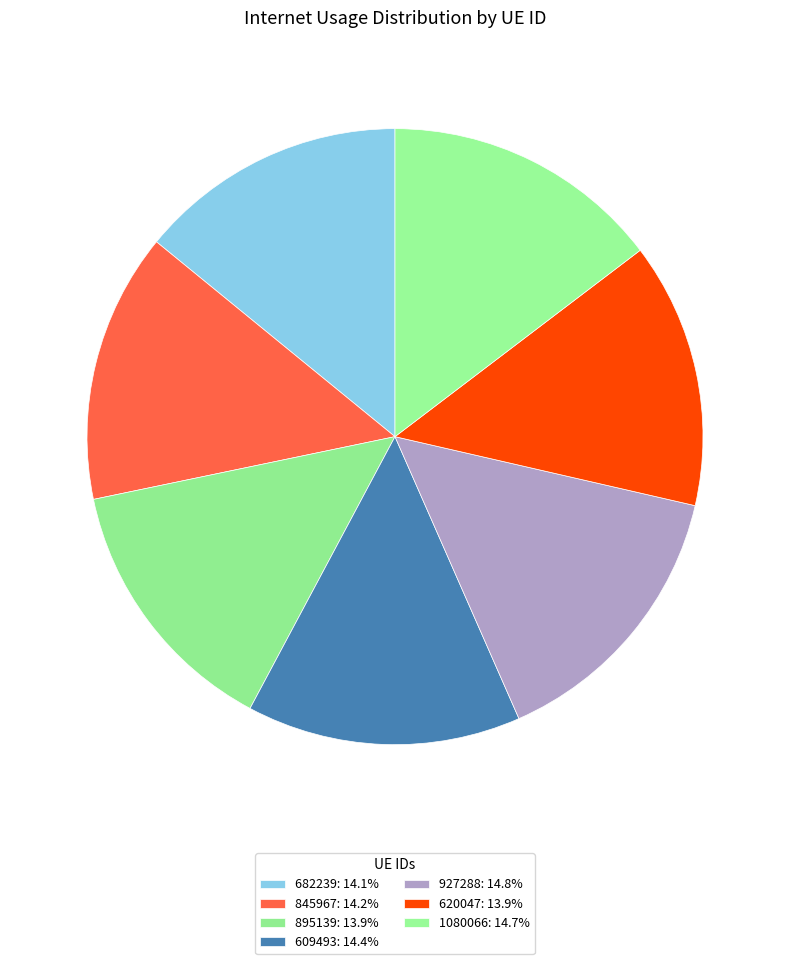

Count the number of slices in the pie.

7